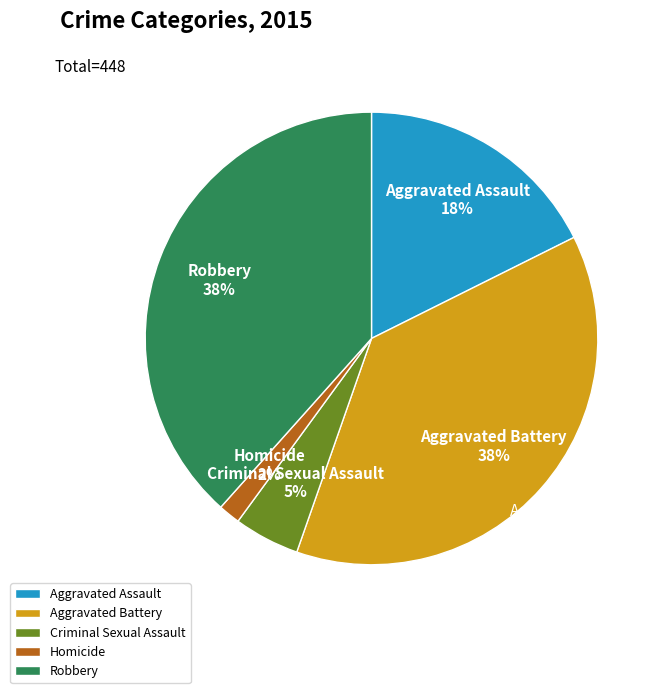

Which slice is the largest?

Robbery